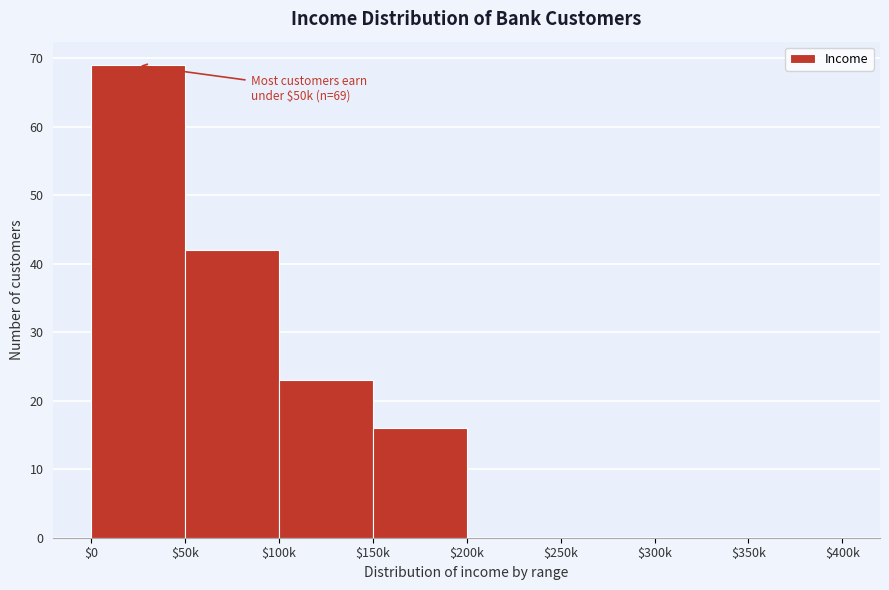

What is the approximate value at $150k, to the nearest 10?

20